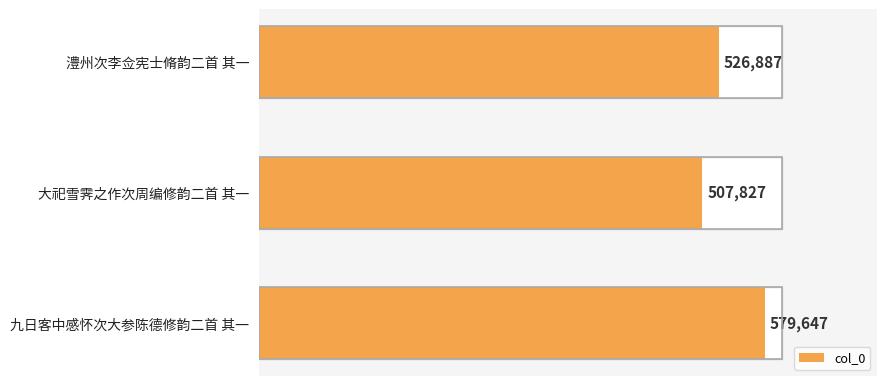

What is the sum of all values?

1614361